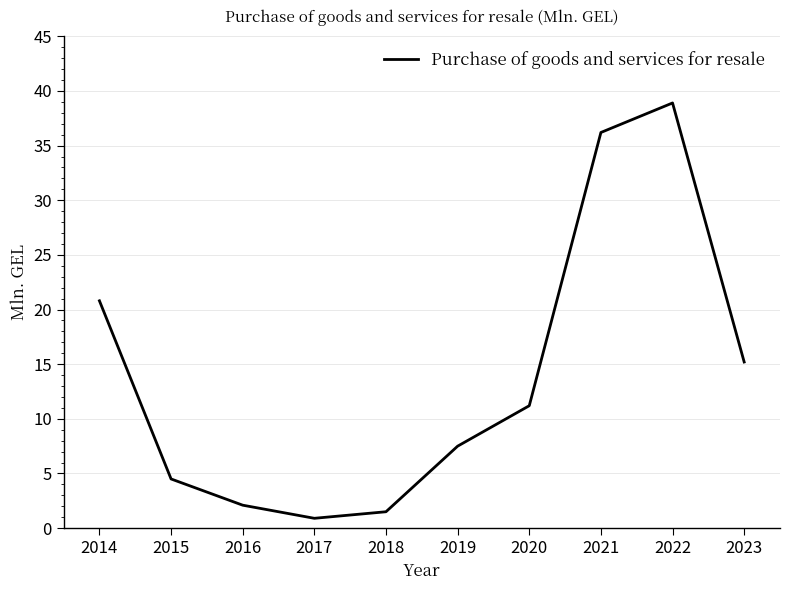

What is the average value?

13.9